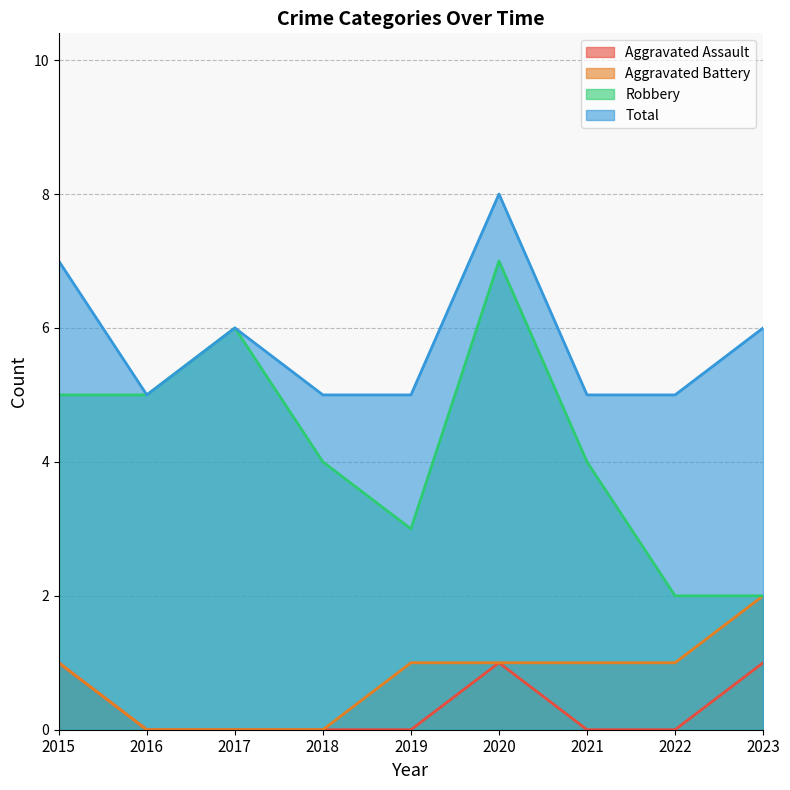

In Robbery, how many points are lower than both neighbors (excluding endpoints)?

1